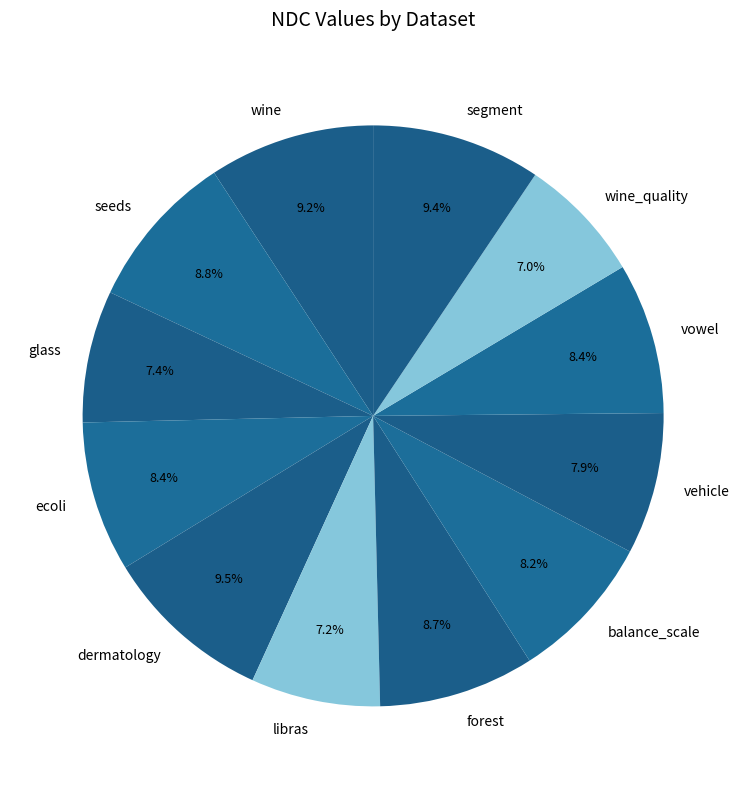

The balance_scale slice represents 8% of the pie. True or false?

True